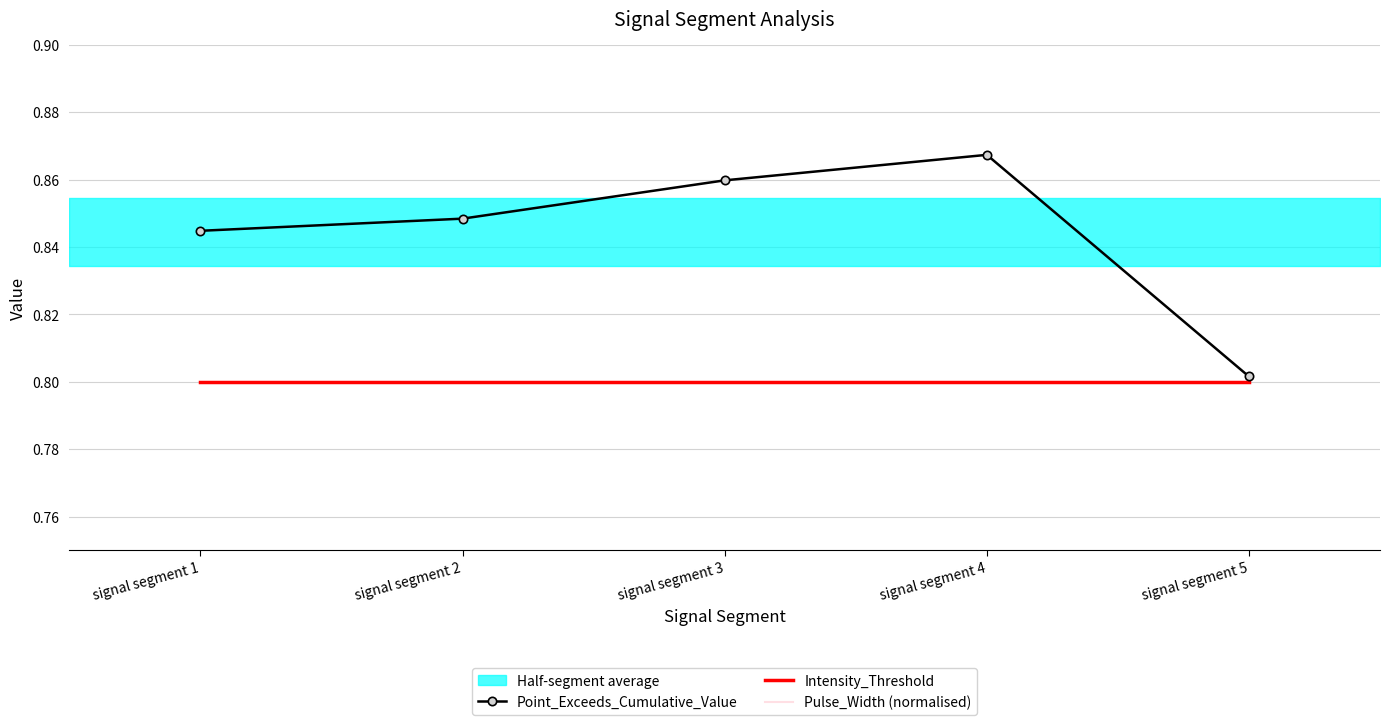

At which category is the sum across all series the highest?

signal segment 4